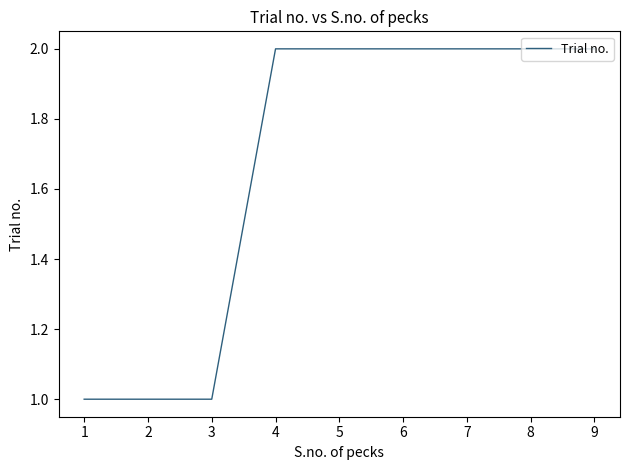

Read the value at 1.

1